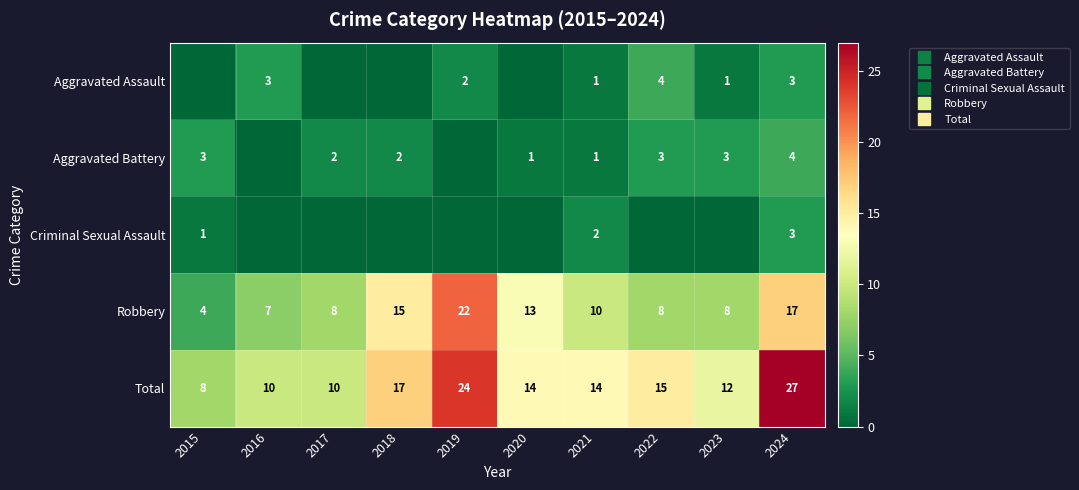

How many data points in Aggravated Battery are less than 2?

4